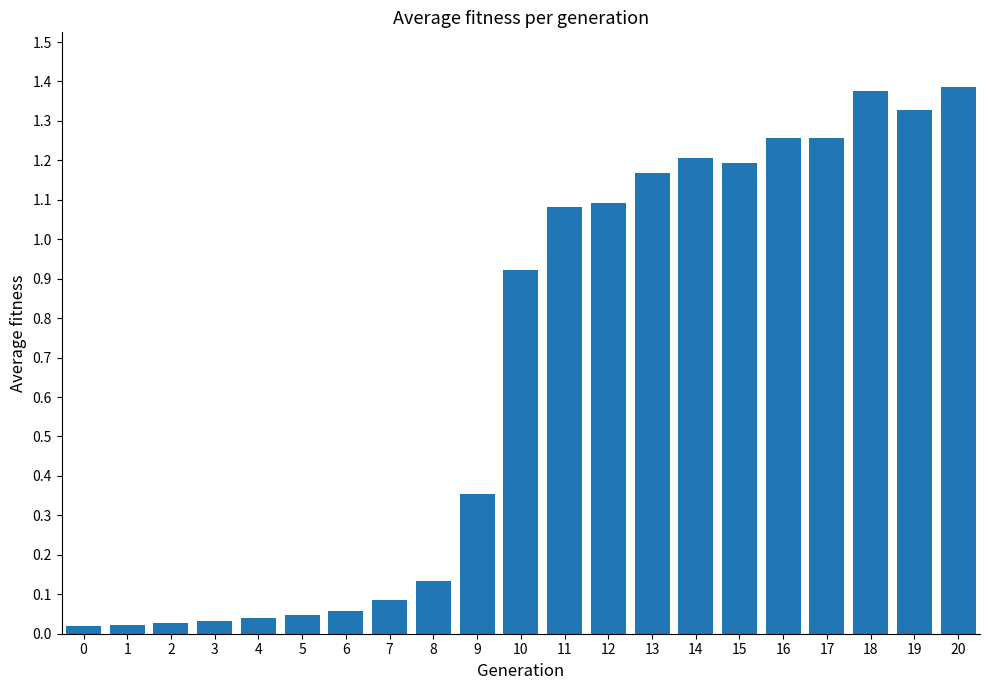

The chart shows a value of 0.4 at 16. True or false?

False